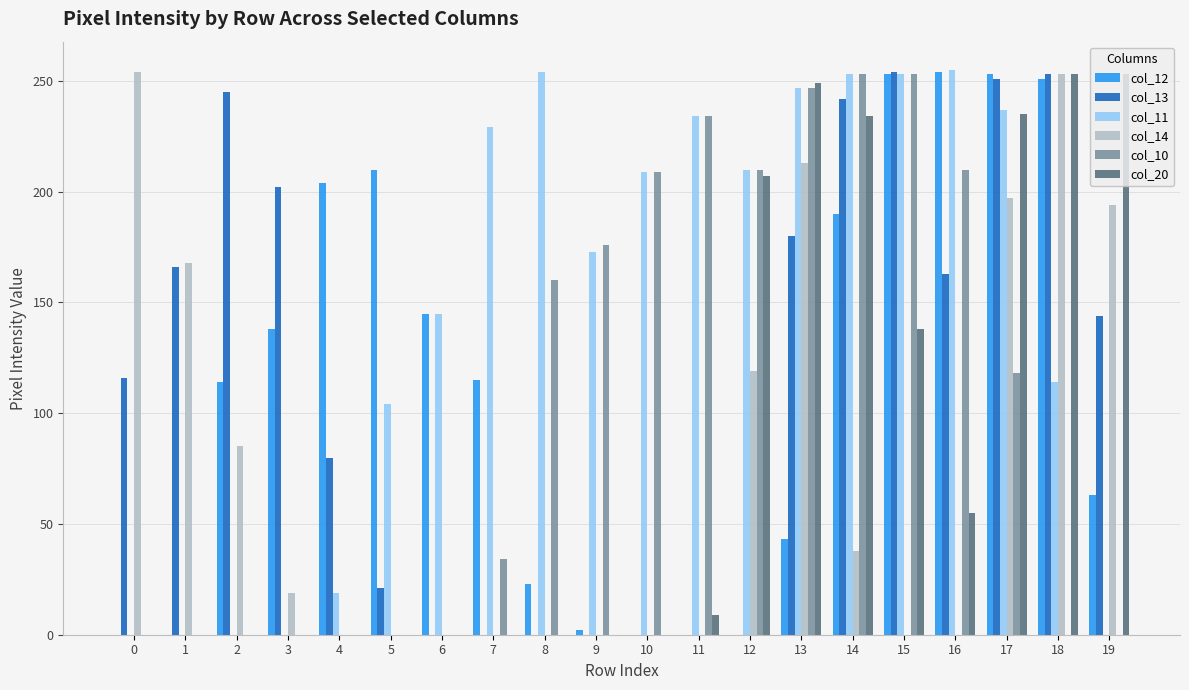

Between 6 and 16, which series saw the biggest shift?

col_10